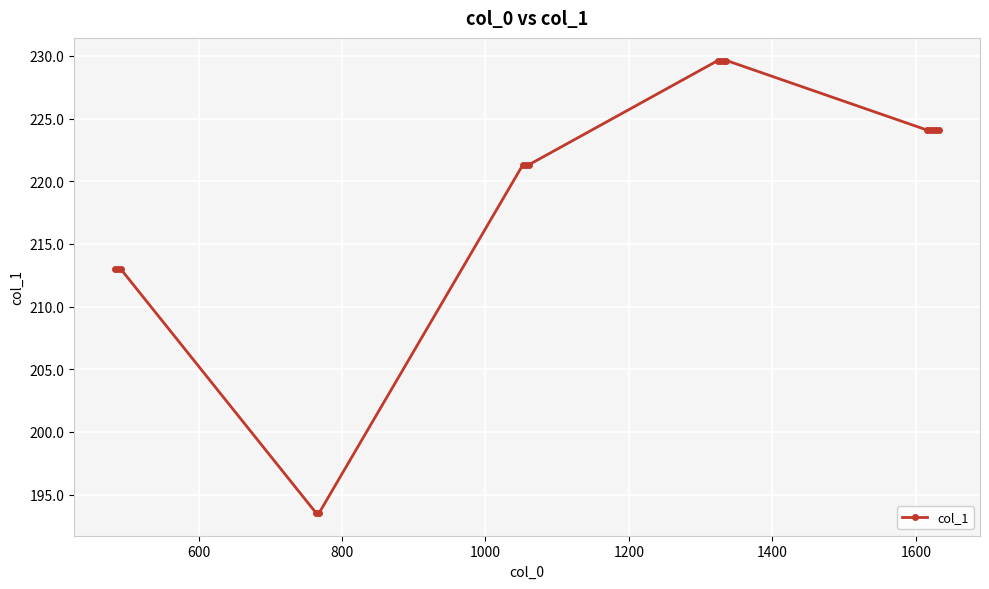

What is the maximum value shown in the chart?

229.6